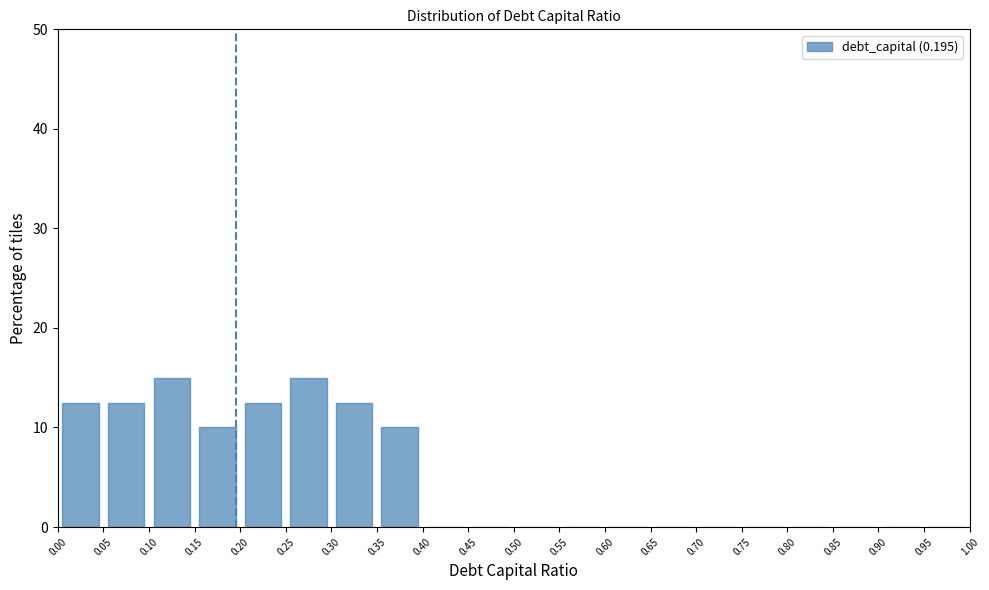

What is the height of the bar covering 0.35 to 0.40 on the x-axis? The values are not printed on the chart, so give them approximately, as read against the axis.

10